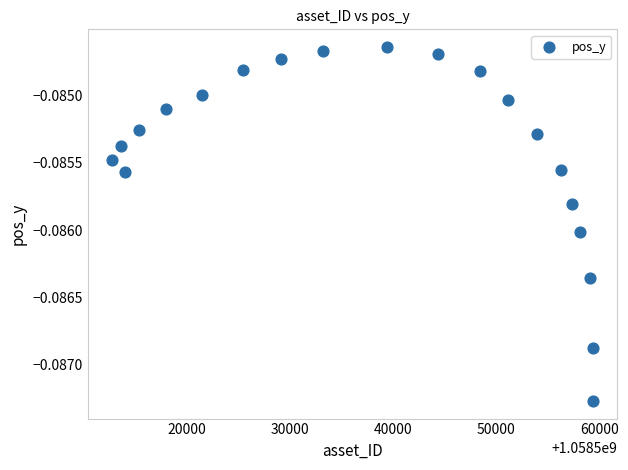

What is the range of X values (max minus min)?

46606.0